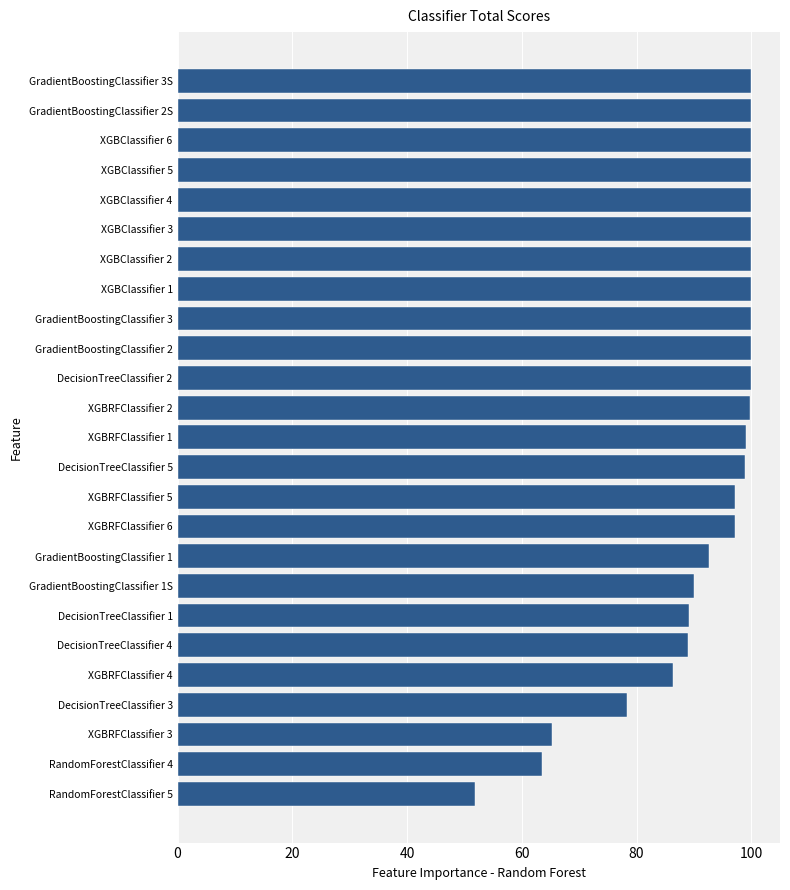

Does the chart contain stacked bars?

No